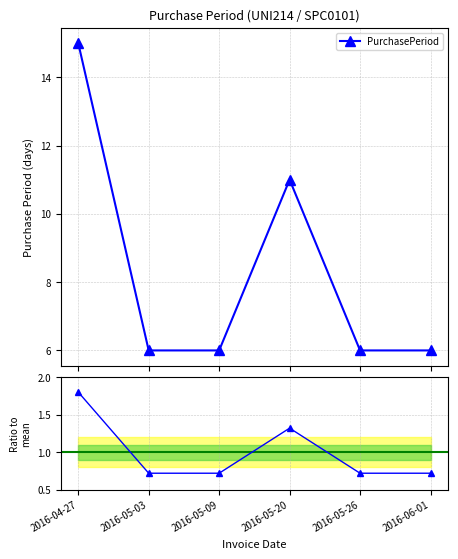

How many categories are shown in the chart?

6